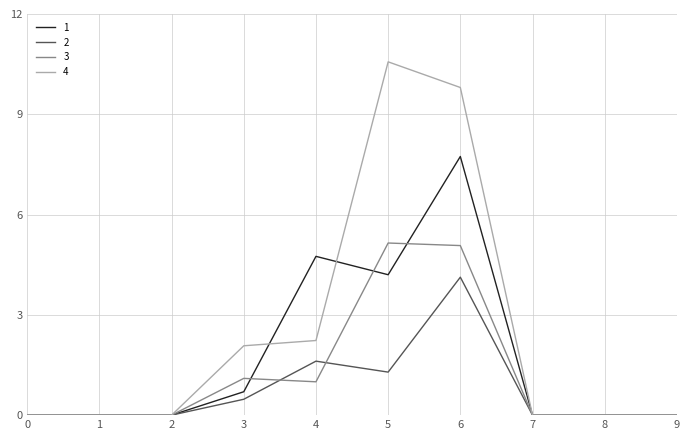

What is the total value across all series at 6?

26.7